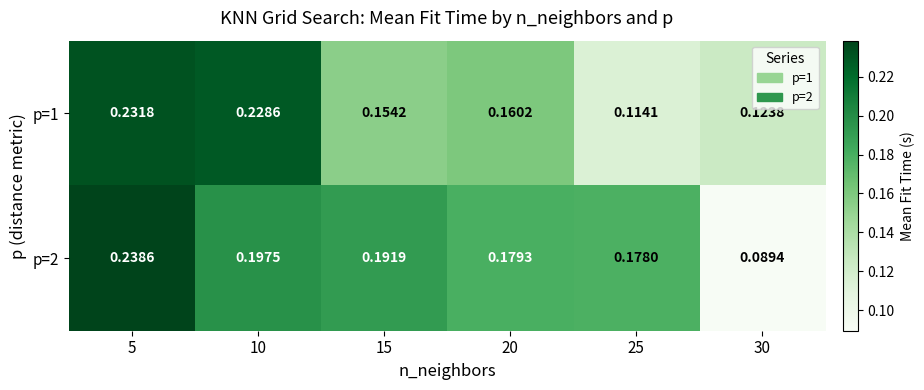

Which label corresponds to the largest value in the chart?

5